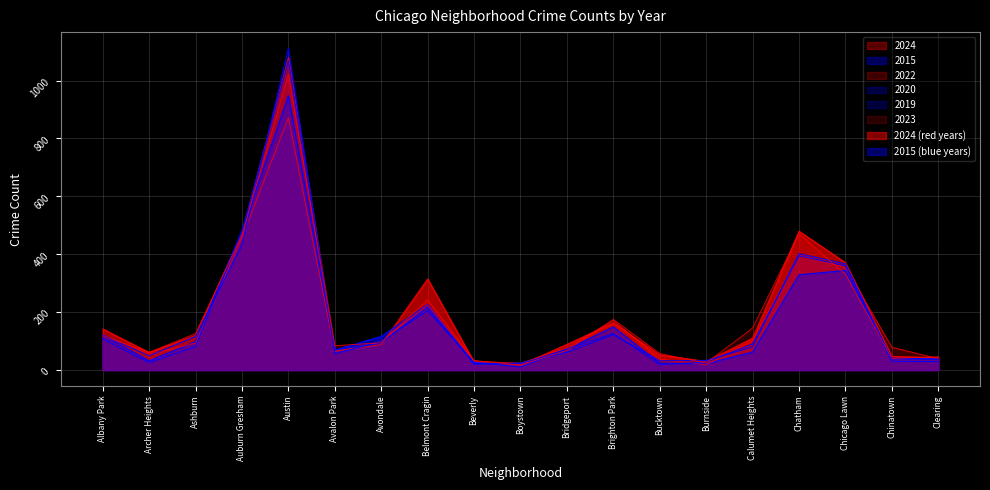

What is the sum of the 2023 values at Chinatown and Belmont Cragin?

282